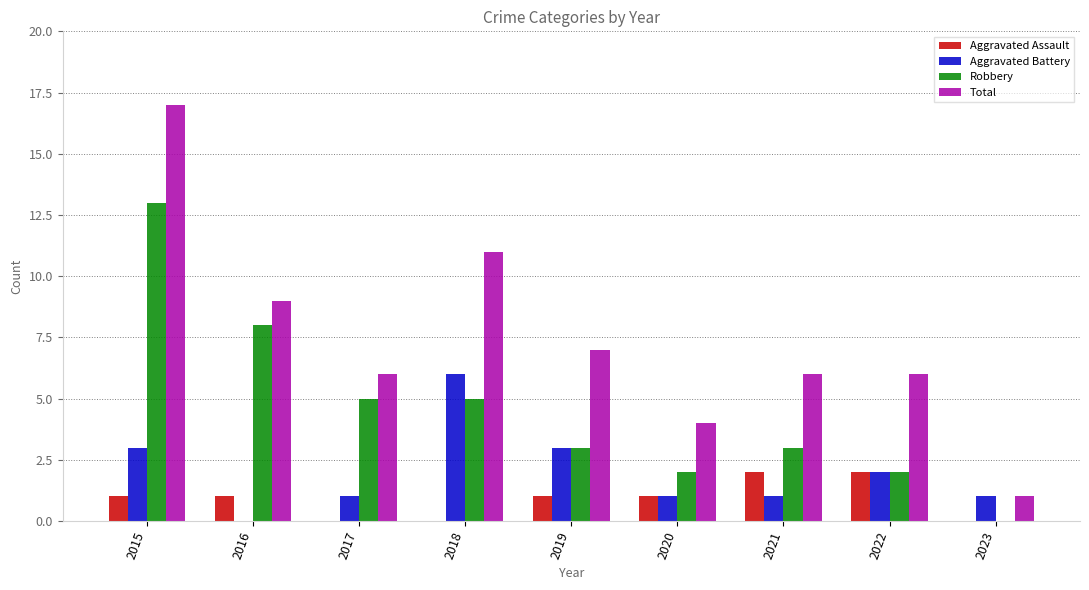

What is the total value across all series at 2022?

12